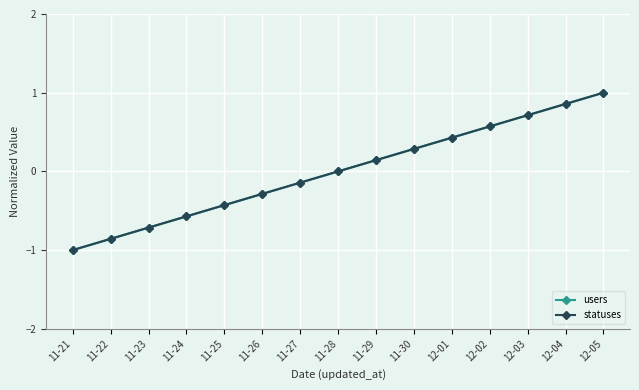

Reading left to right, extract all data points from this chart.

users: -1.0	-0.9	-0.7	-0.6	-0.4	-0.3	-0.1	0.0	0.1	0.3	0.4	0.6	0.7	0.9	1.0
statuses: -1.0	-0.9	-0.7	-0.6	-0.4	-0.3	-0.1	0.0	0.1	0.3	0.4	0.6	0.7	0.9	1.0